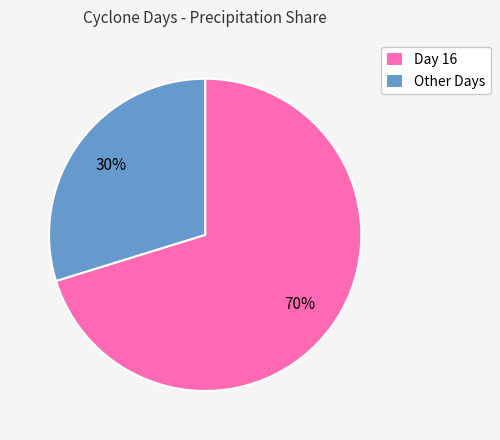

Which slice is the largest?

Day 16